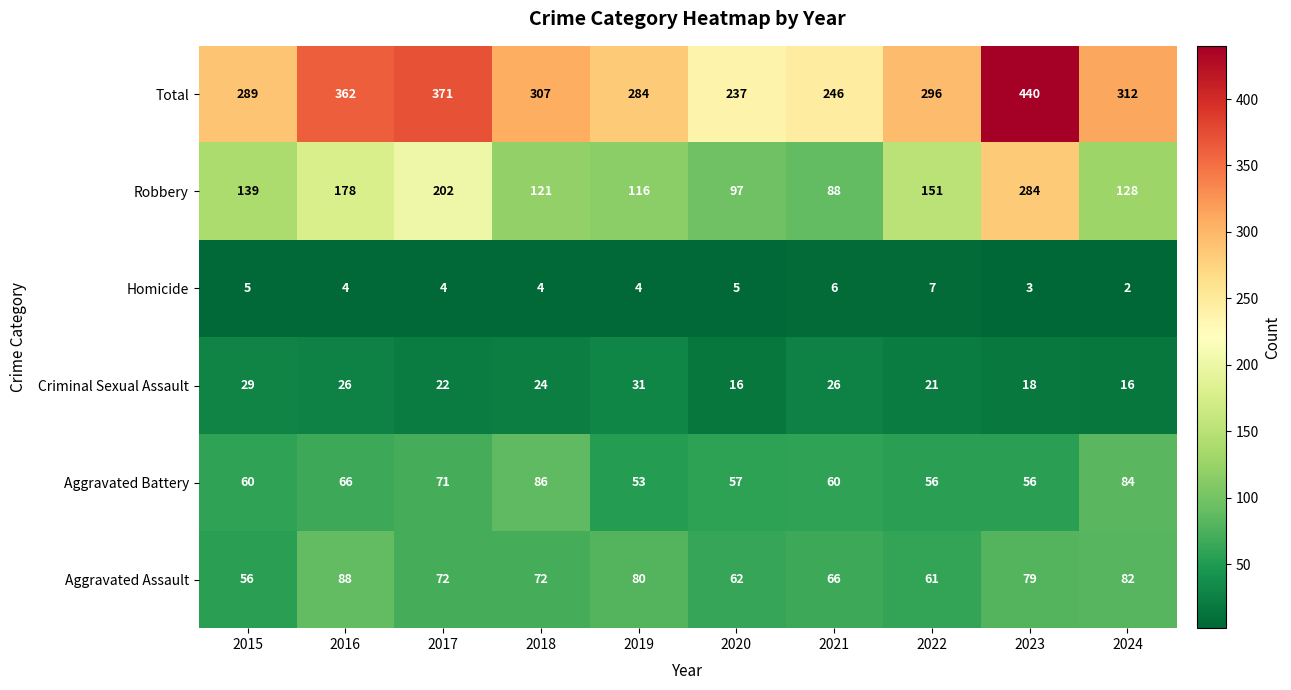

What is the average value of the Total series?

314